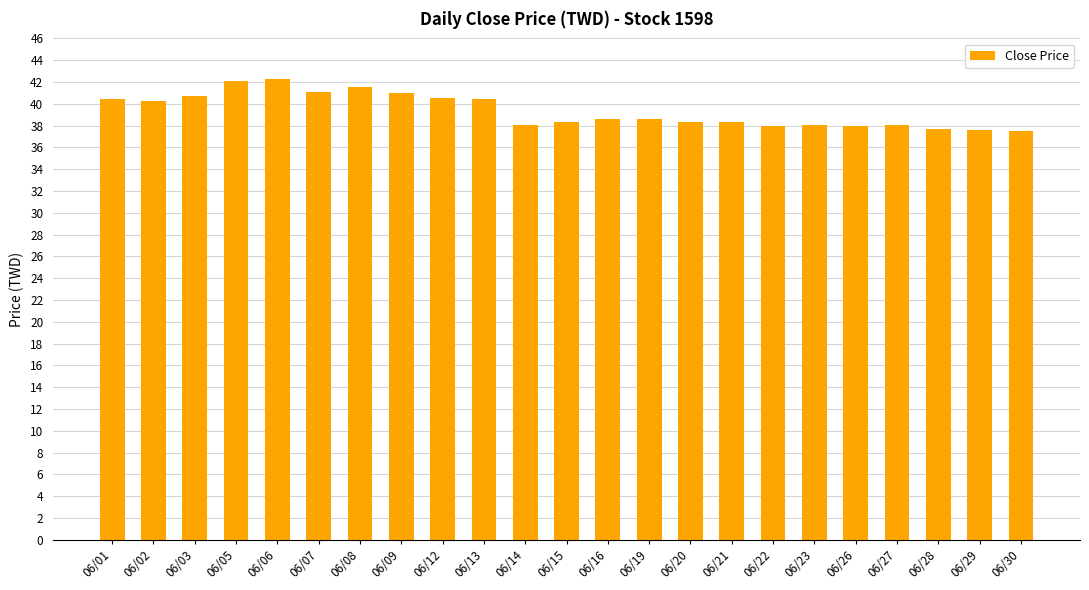

What is the value of the 14th bar from the left?

38.6